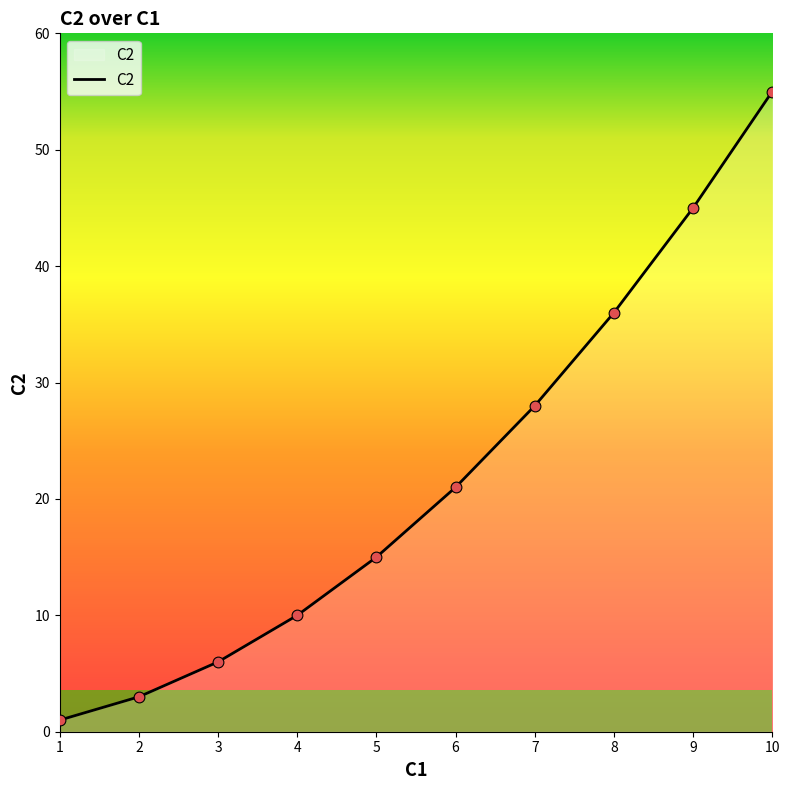

Which has a higher value, 1 or 5?

5